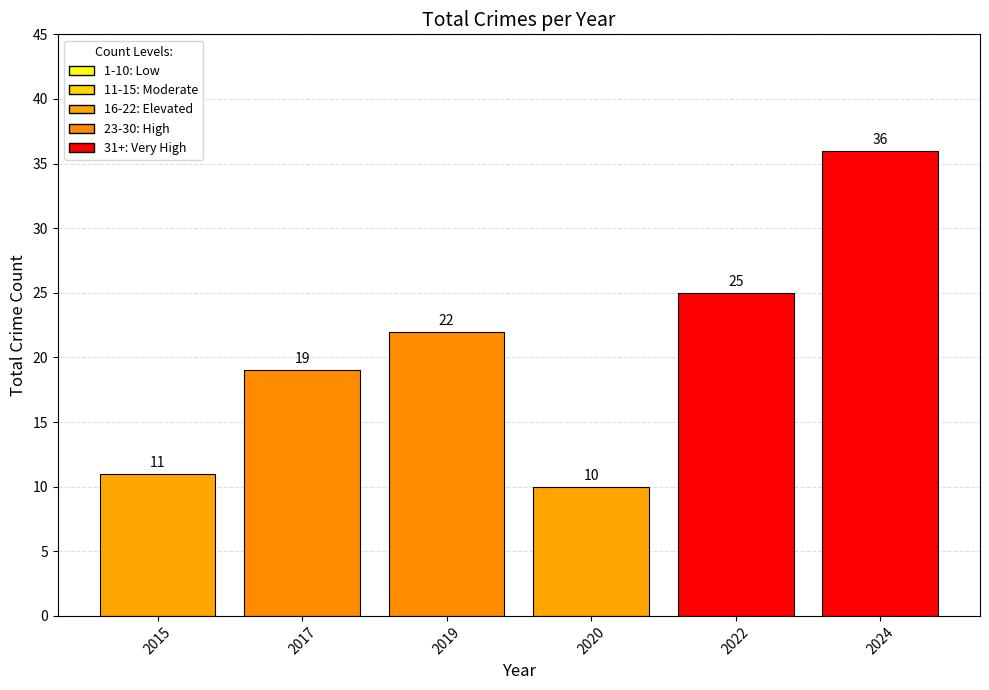

What is the sum of all values?

123